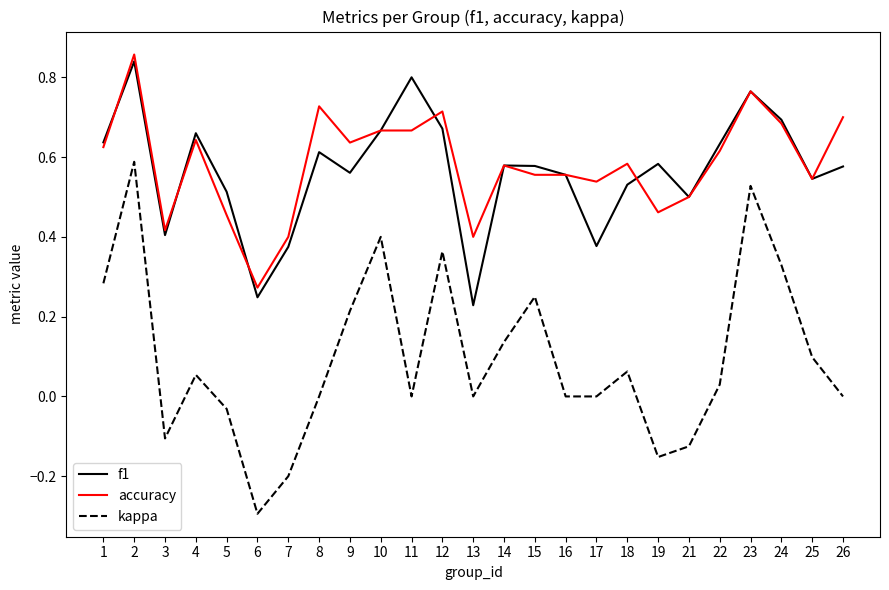

Which category has the lowest value in the accuracy series?

6